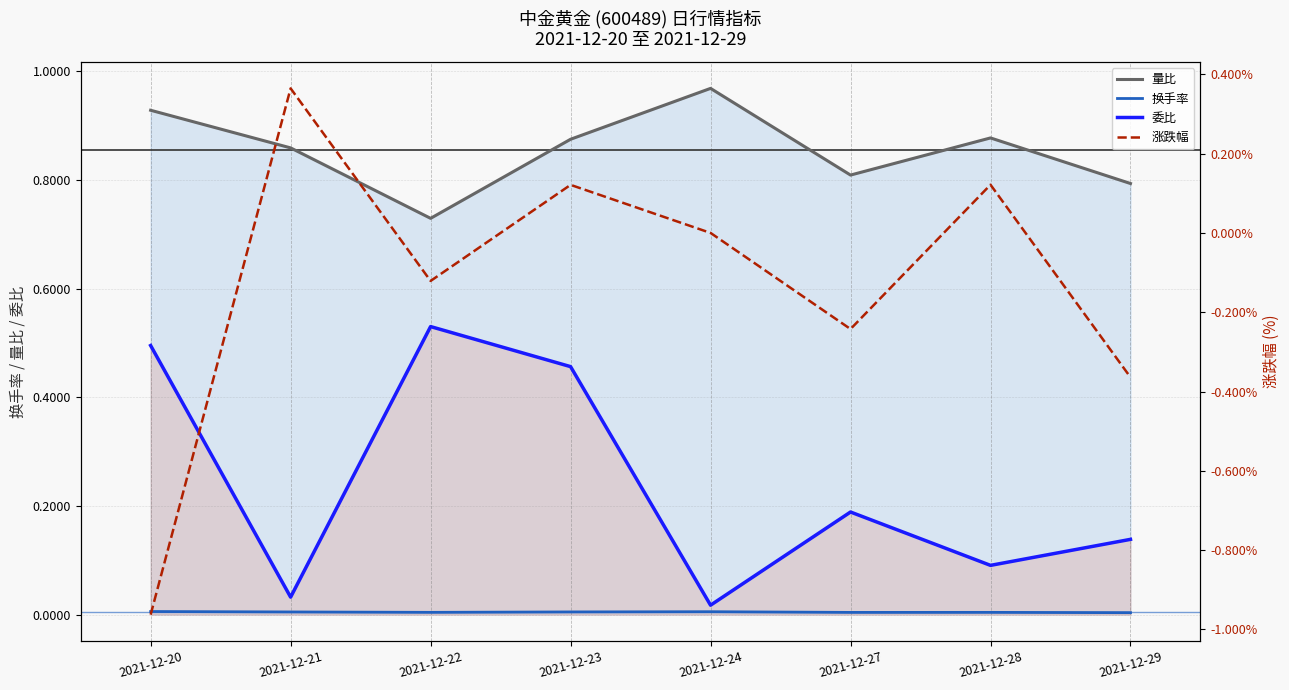

Reading left to right, what are all the values shown in this chart?

量比: 0.9	0.9	0.7	0.9	1.0	0.8	0.9	0.8
换手率: 0.0	0.0	0.0	0.0	0.0	0.0	0.0	0.0
委比: 0.5	0.0	0.5	0.5	0.0	0.2	0.1	0.1
涨跌幅: -1.0	0.4	-0.1	0.1	0.0	-0.2	0.1	-0.4